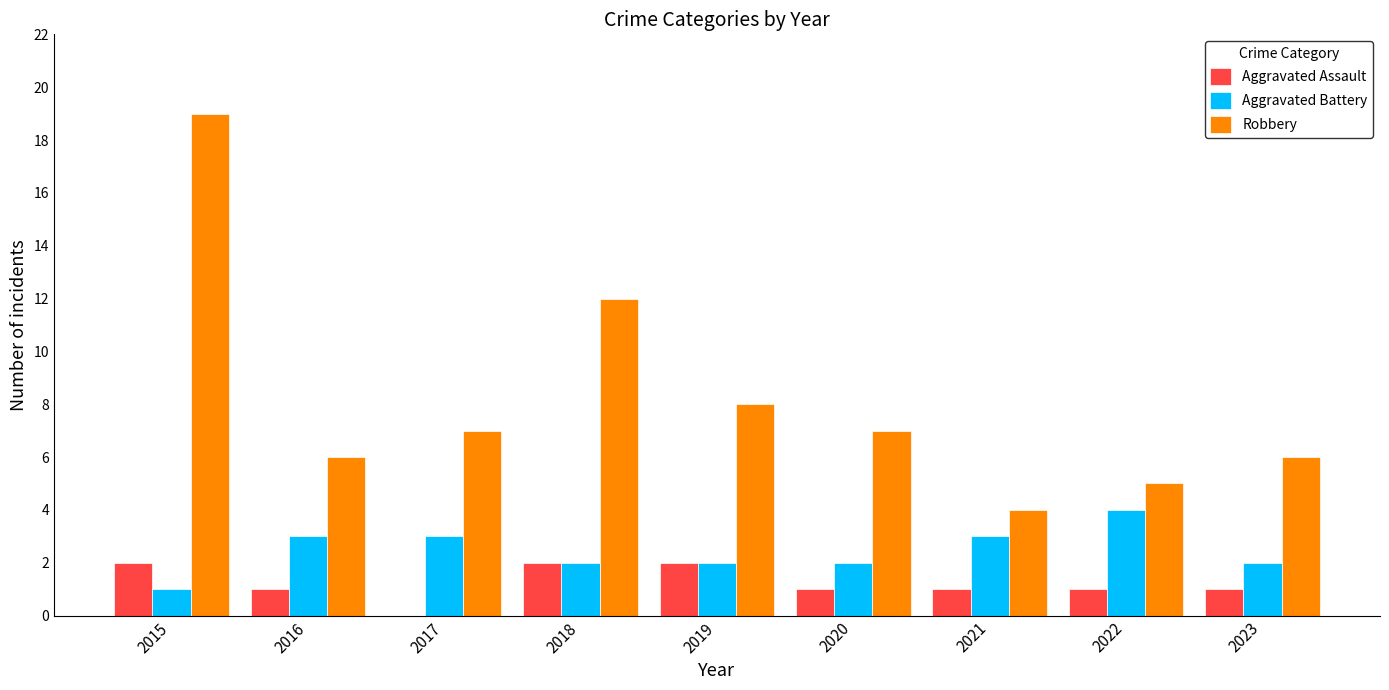

Between 2017 and 2021, which series saw the biggest shift?

Robbery